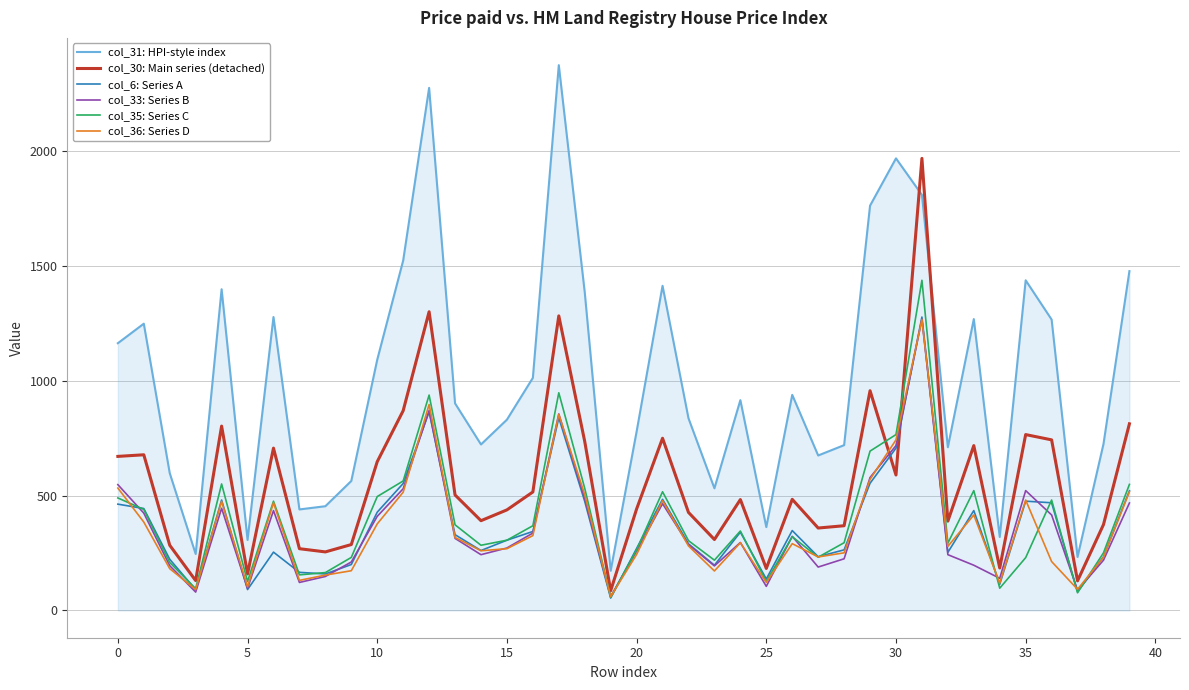

Which series has the largest total across all categories?

col_31: HPI-style index